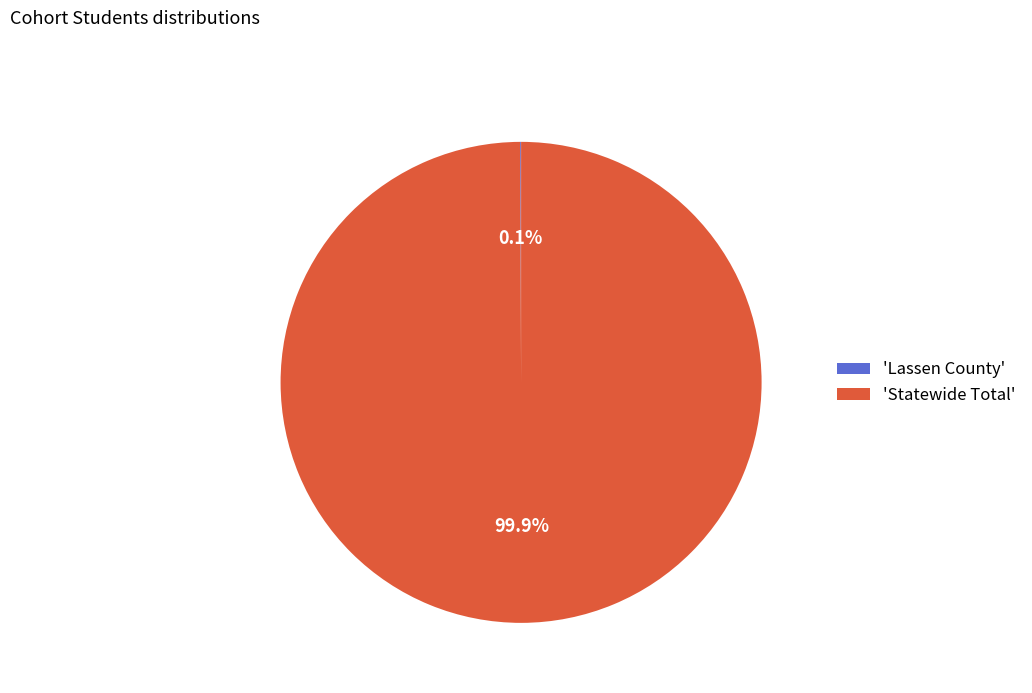

What percentage is NOT represented by 'Statewide Total'?

0.1%